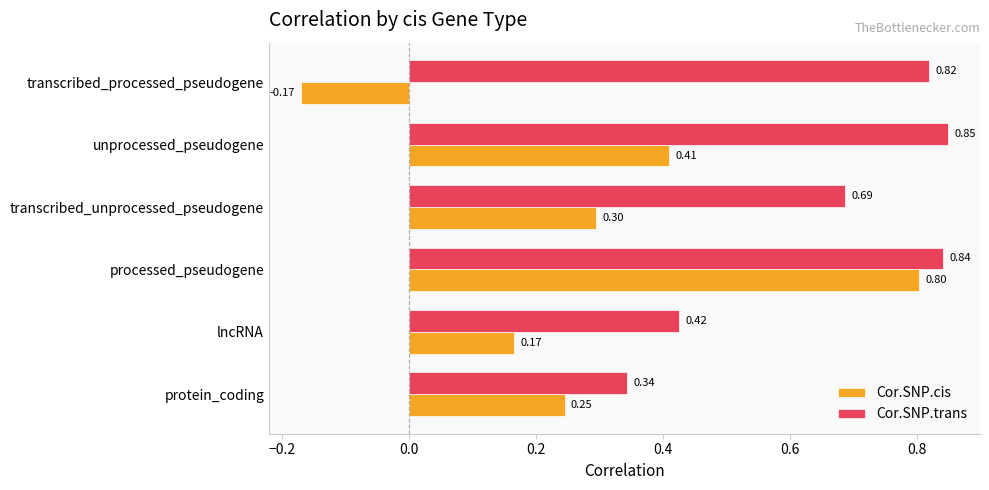

Which category has the highest value across all series?

unprocessed_pseudogene